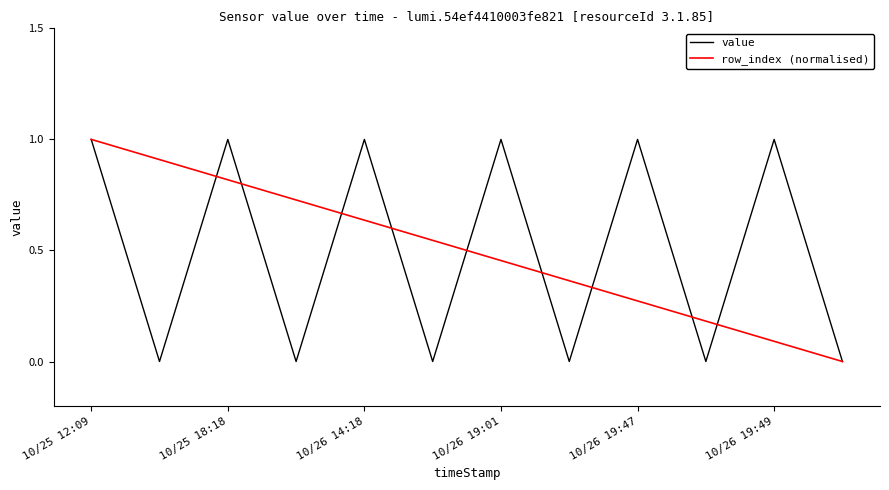

What is the highest value of the row_index (normalised) series?

1.0